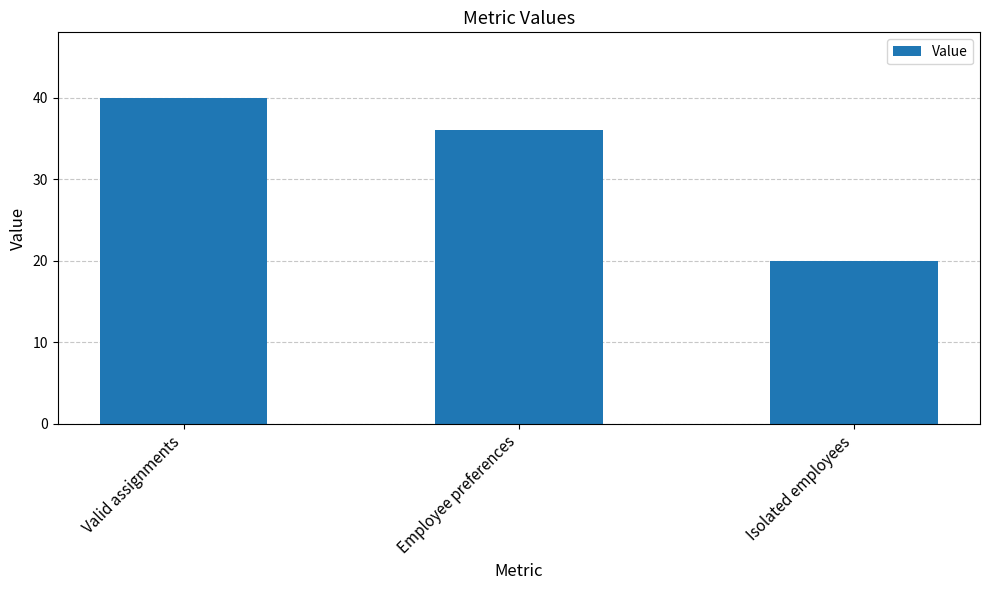

How many categories are shown in the chart?

3